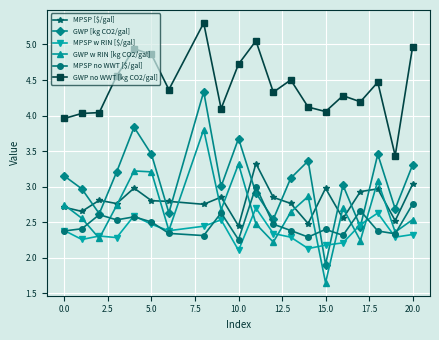

How many interior local peaks does the GWP [kg CO2/gal] series have?

6